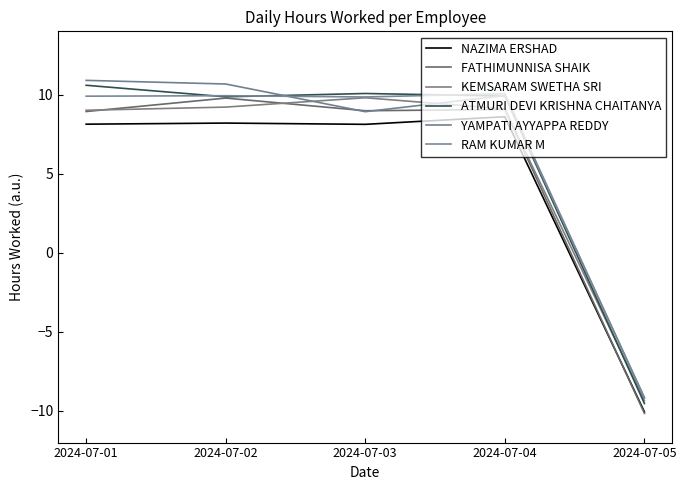

True or false: ATMURI DEVI KRISHNA CHAITANYA and YAMPATI AYYAPPA REDDY intersect in this chart.

True